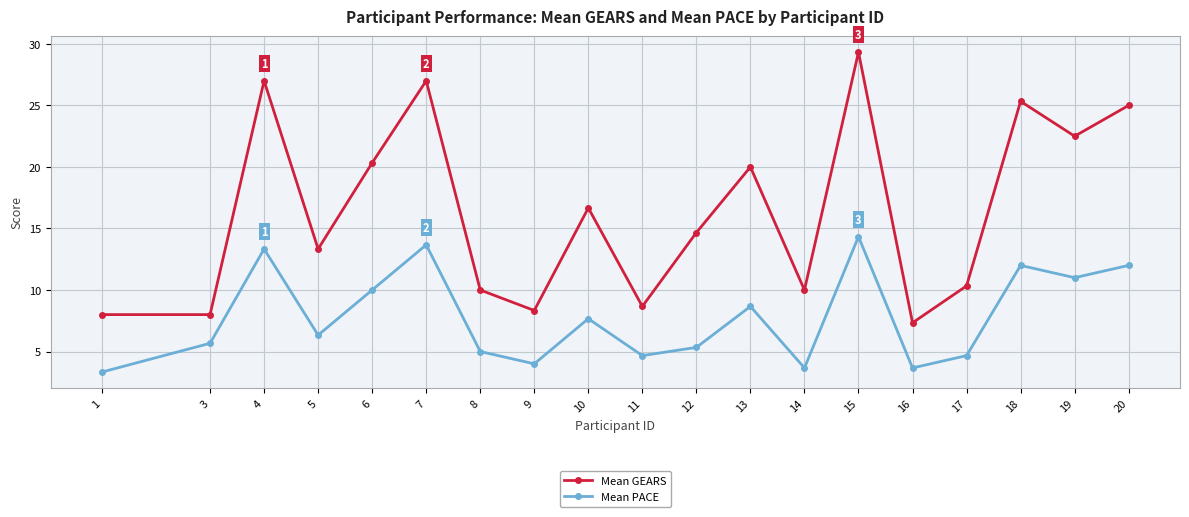

True or false: Mean PACE and Mean GEARS intersect in this chart.

False